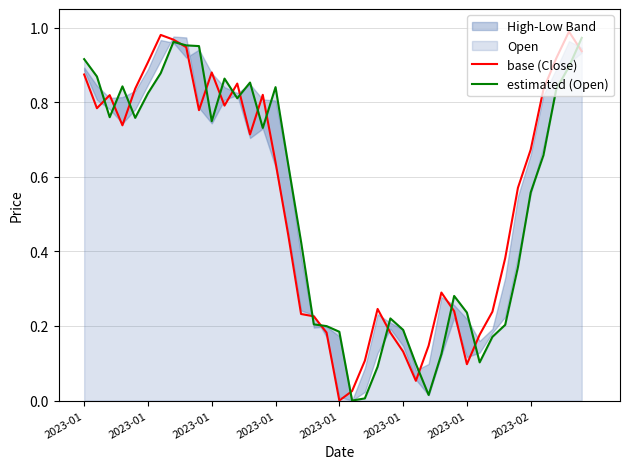

Is it true that base (Close) equals 0.6 at 11?

False